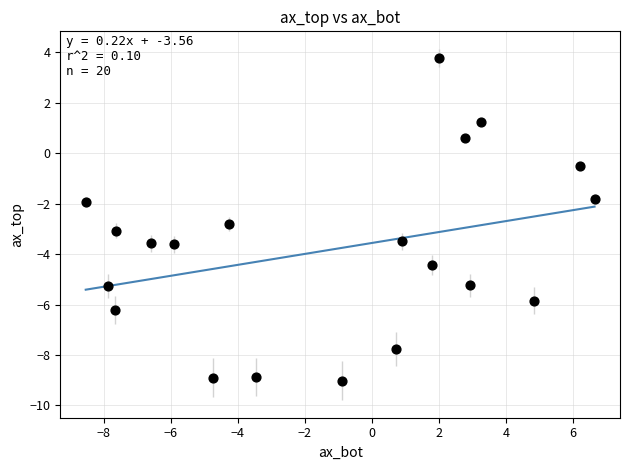

What is the range of X values (max minus min)?

15.2